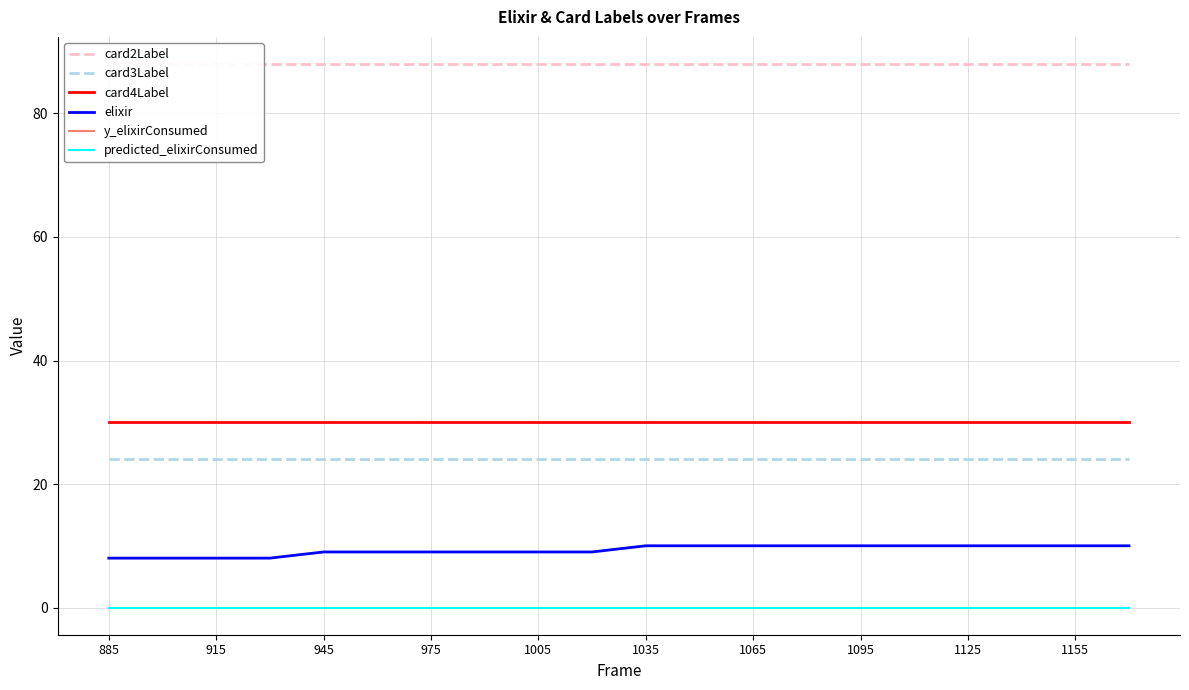

What is the sum of all card4Label values?

600